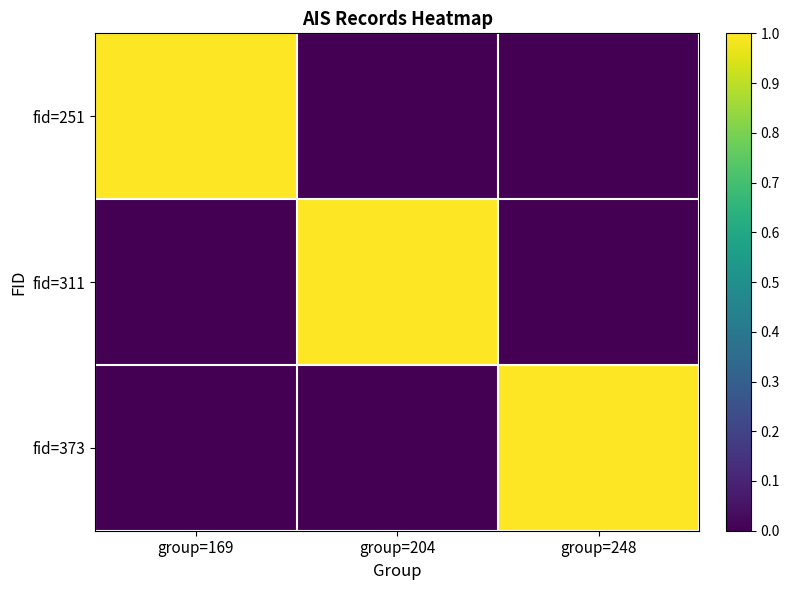

Reading left to right, what are all the values shown in this chart?

fid=251: group=169=1	group=204=0	group=248=0
fid=311: group=169=0	group=204=1	group=248=0
fid=373: group=169=0	group=204=0	group=248=1